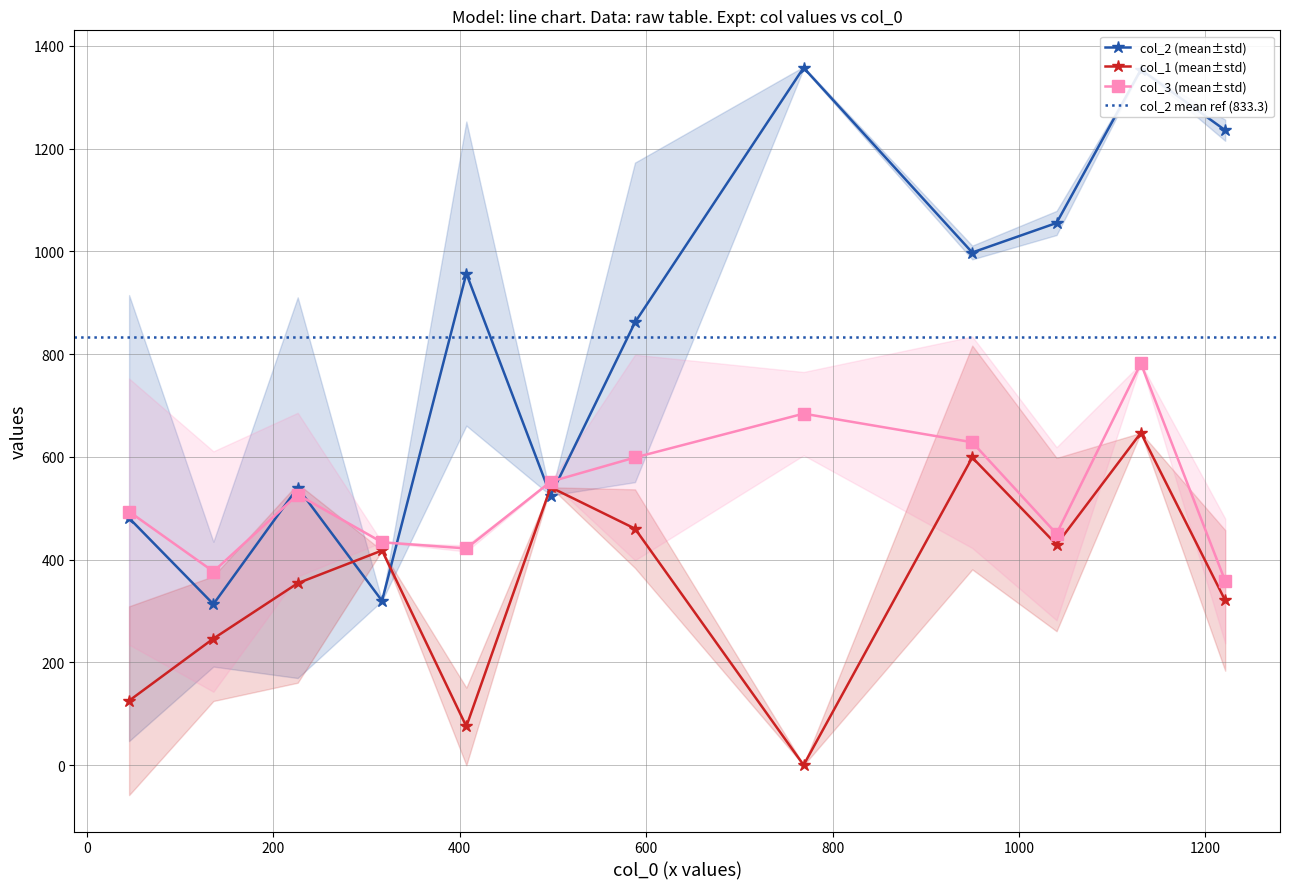

How many values in col_1 are above zero?

35